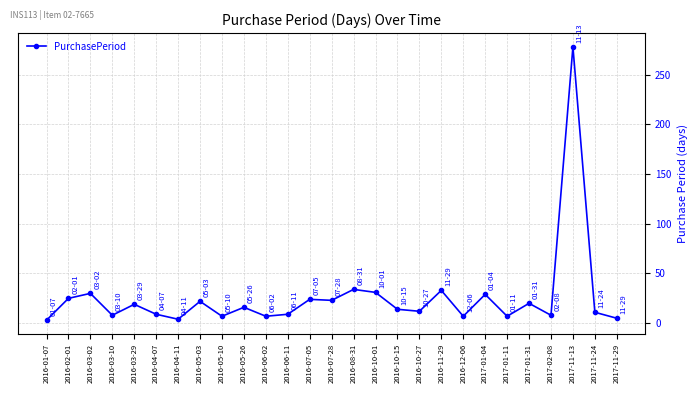

What is the maximum value shown in the chart?

278